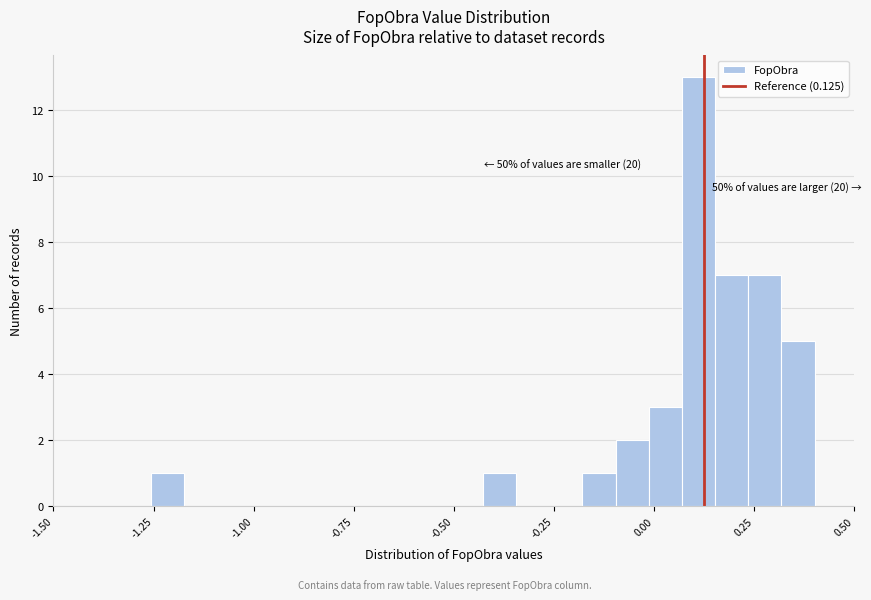

Around what value on the x-axis is the tallest bar? Give the approximate position of its centre, as read against the axis.

0.10